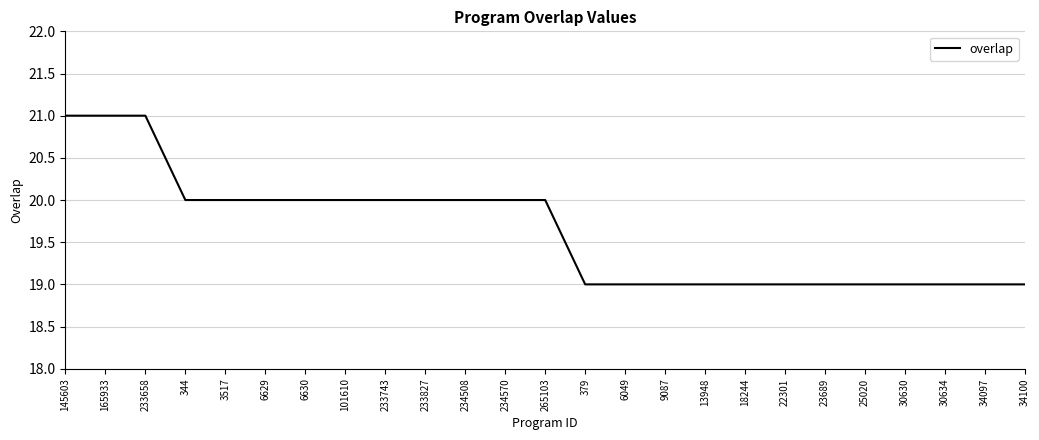

The value at 6629 is 20. True or false?

True